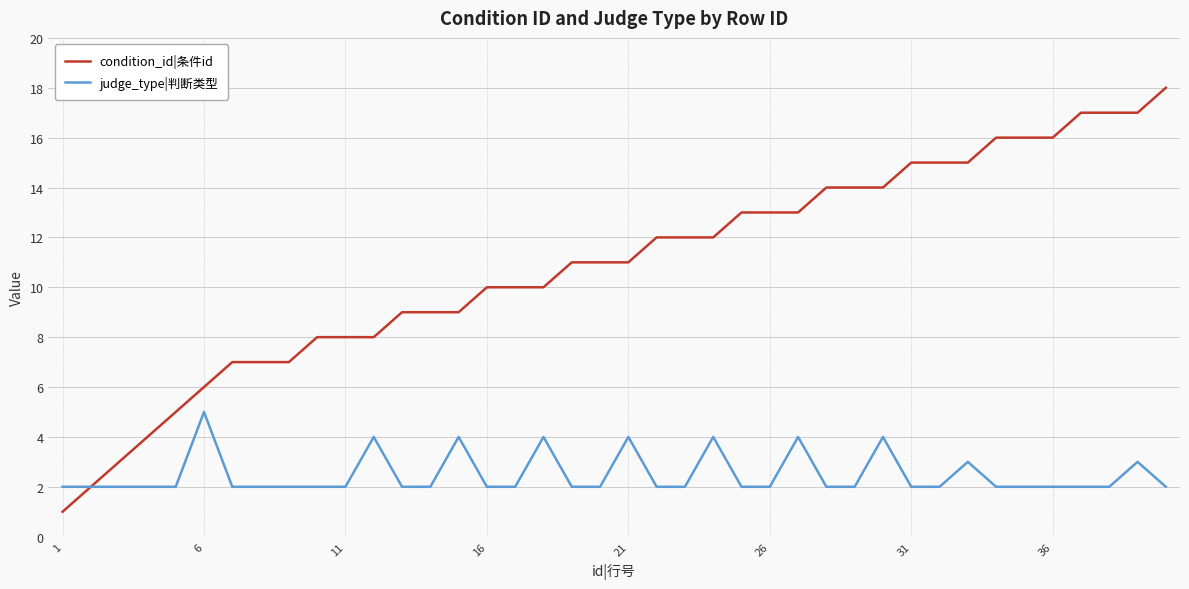

List the series in order of their peak value, lowest first.

judge_type|判断类型, condition_id|条件id